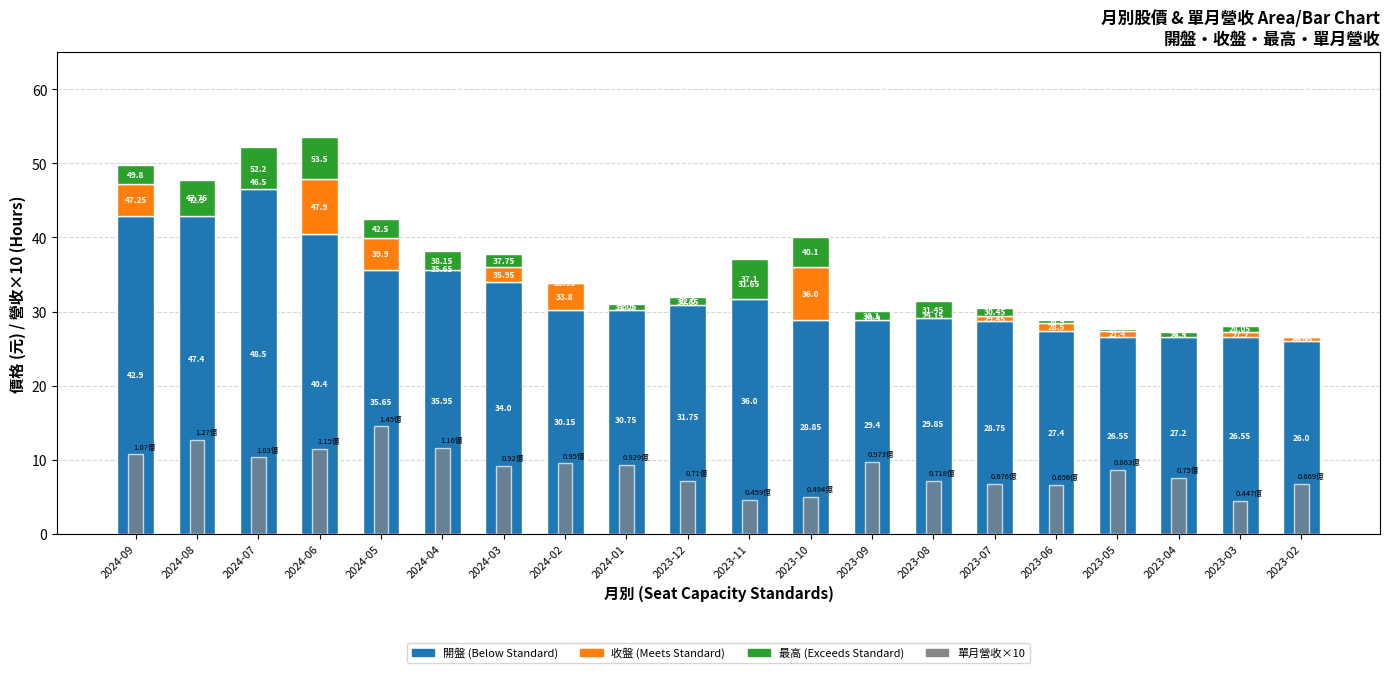

Reading right to left, extract all data points from this chart.

開盤: 2023-02=26.0	2023-03=26.6	2023-04=27.2	2023-05=26.6	2023-06=27.4	2023-07=28.8	2023-08=29.9	2023-09=29.4	2023-10=28.9	2023-11=36.0	2023-12=31.8	2024-01=30.8	2024-02=30.1	2024-03=34.0	2024-04=36.0	2024-05=35.6	2024-06=40.4	2024-07=48.5	2024-08=47.4	2024-09=42.9
收盤: 2023-02=0.6	2023-03=0.6	2023-04=-0.7	2023-05=0.9	2023-06=1.1	2023-07=0.7	2023-08=-0.7	2023-09=-0.5	2023-10=7.1	2023-11=-4.4	2023-12=-0.9	2024-01=-0.6	2024-02=3.6	2024-03=2.0	2024-04=-0.3	2024-05=4.2	2024-06=7.5	2024-07=-2.0	2024-08=-4.5	2024-09=4.4
最高: 2023-02=0.0	2023-03=0.9	2023-04=0.8	2023-05=0.3	2023-06=0.4	2023-07=1.0	2023-08=2.3	2023-09=1.2	2023-10=4.1	2023-11=5.5	2023-12=1.1	2024-01=0.9	2024-02=0.2	2024-03=1.8	2024-04=2.5	2024-05=2.6	2024-06=5.6	2024-07=5.7	2024-08=4.9	2024-09=2.5
單月營收(億×10): 2023-02=6.7	2023-03=4.5	2023-04=7.5	2023-05=8.6	2023-06=6.6	2023-07=6.8	2023-08=7.2	2023-09=9.7	2023-10=4.9	2023-11=4.6	2023-12=7.1	2024-01=9.3	2024-02=9.5	2024-03=9.2	2024-04=11.6	2024-05=14.5	2024-06=11.5	2024-07=10.3	2024-08=12.7	2024-09=10.7